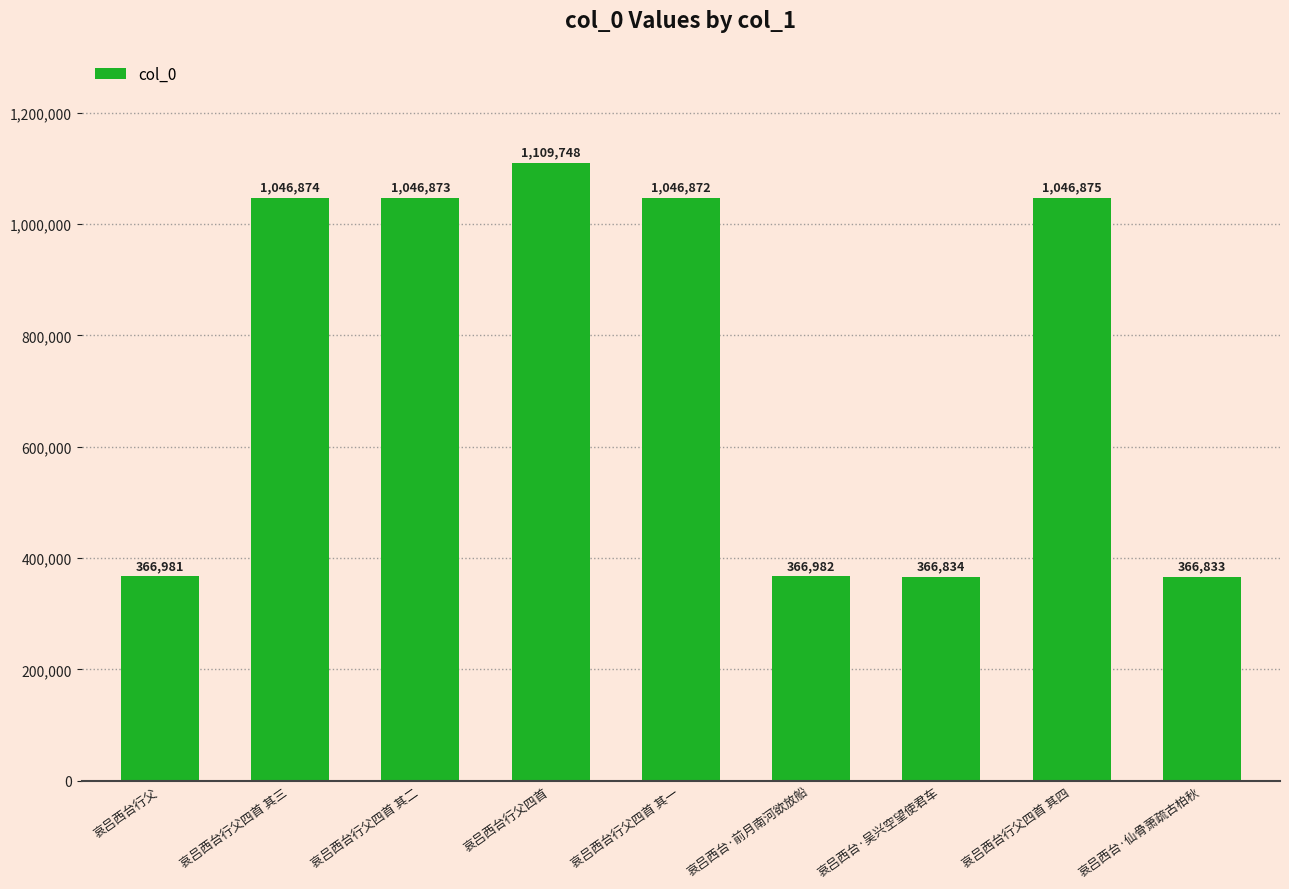

How many bars are there in total?

9